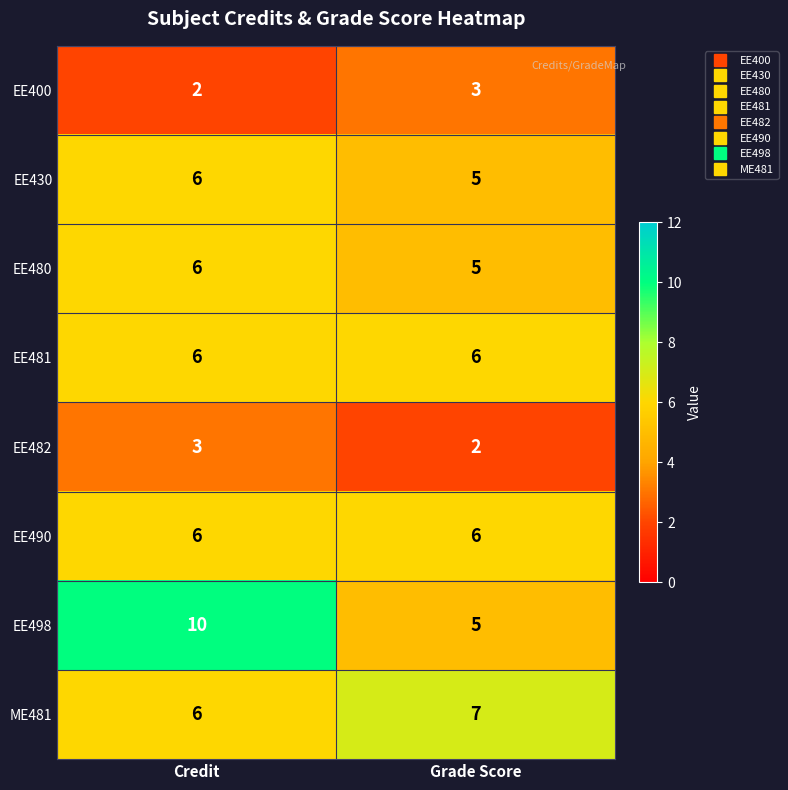

Reading left to right, what are all the values shown in this chart?

EE400: 2	3
EE430: 6	5
EE480: 6	5
EE481: 6	6
EE482: 3	2
EE490: 6	6
EE498: 10	5
ME481: 6	7